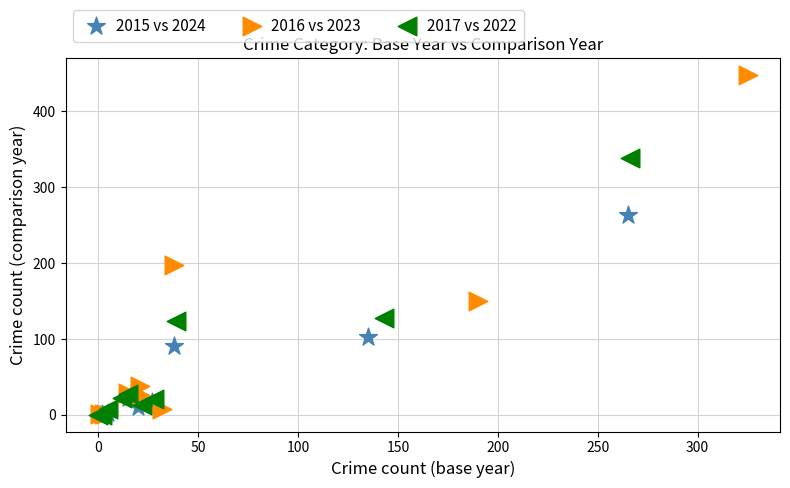

Which series reaches the maximum Y coordinate?

2016 vs 2023